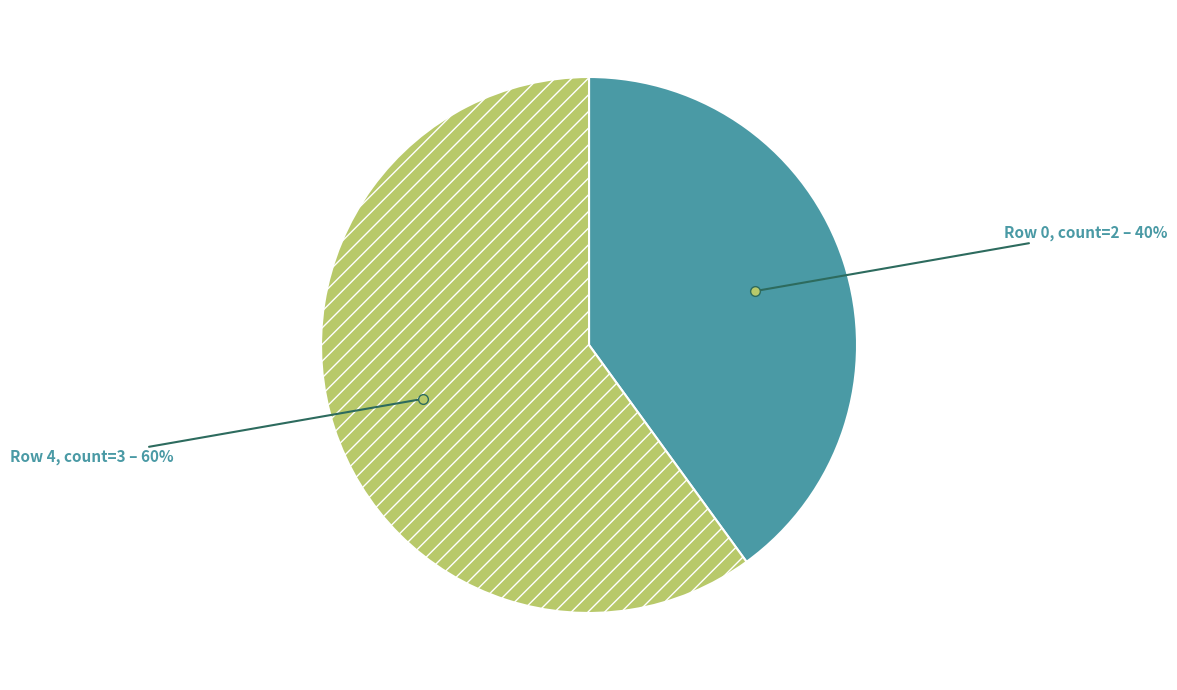

Is there a majority slice in this chart?

Yes